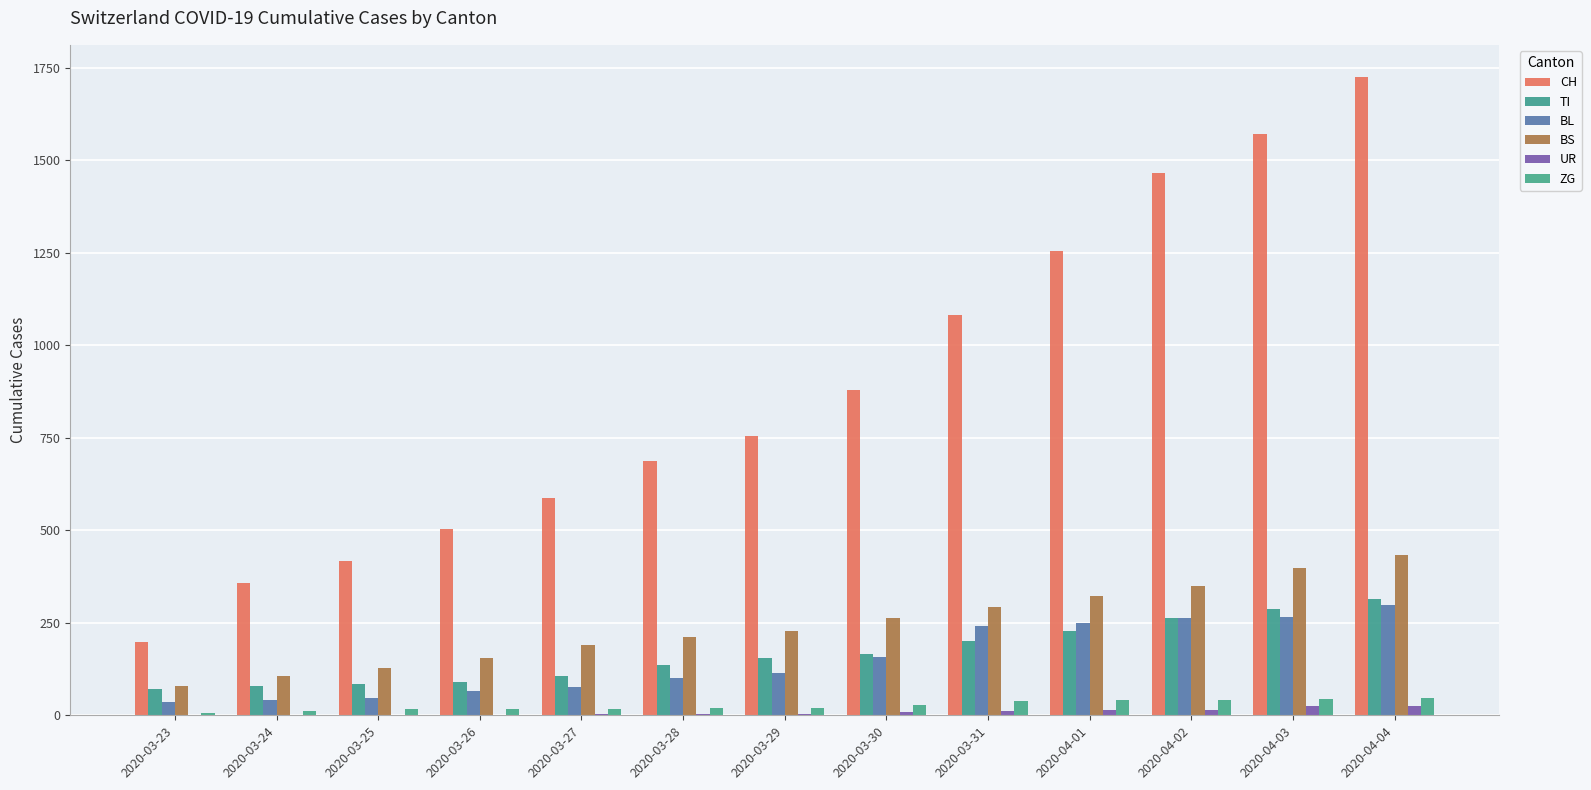

At which label is BL closest to 166?

2020-03-30